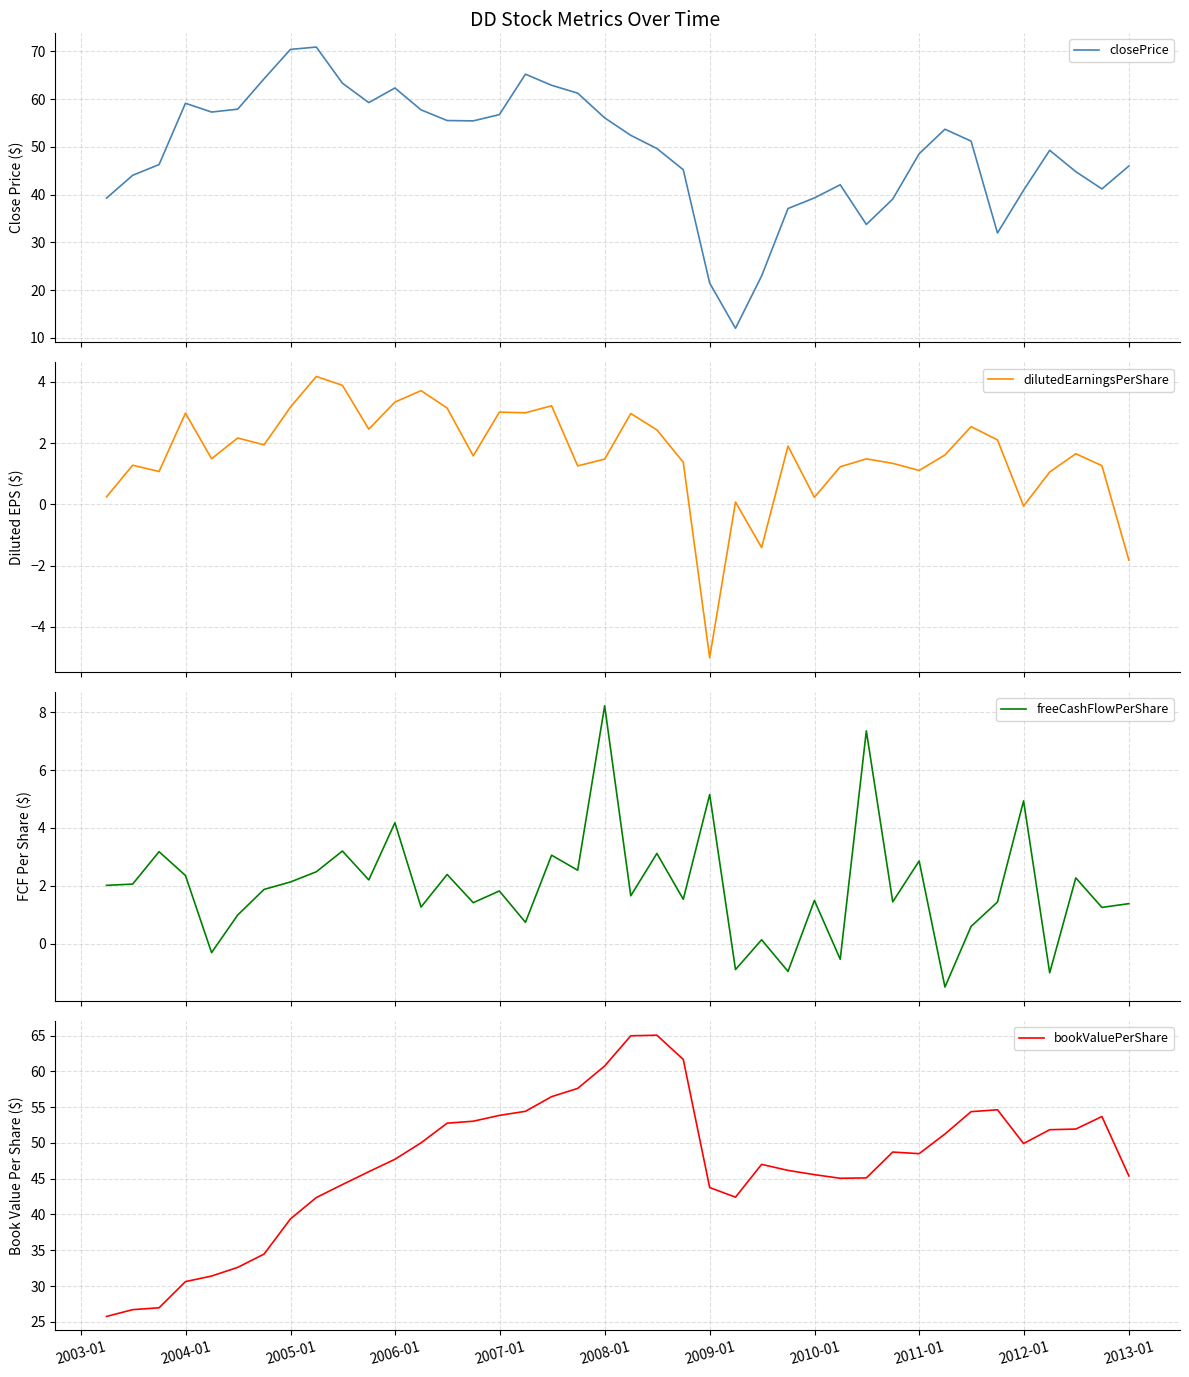

How many lines are shown in the chart?

4